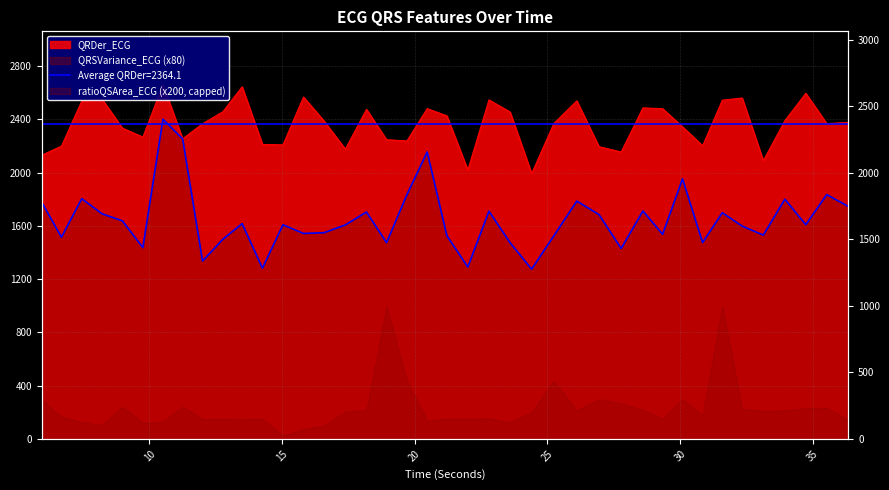

The value of QRSVariance_ECG at 8.2109375 is 1691.2. True or false?

True